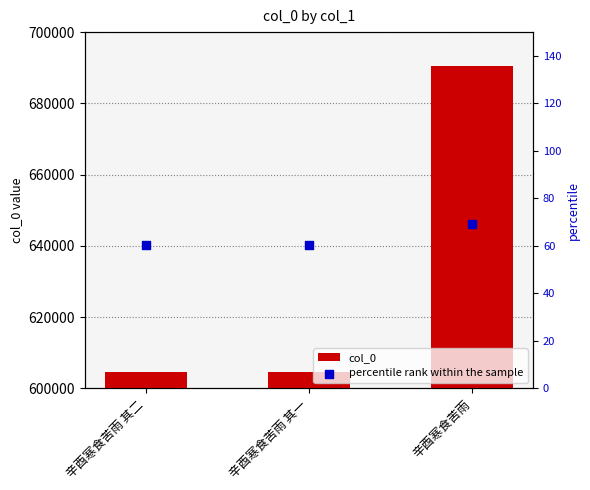

Is the value of col_0 at 辛酉寒食苦雨 其二 greater than the value of percentile rank within the sample at 辛酉寒食苦雨 其一?

Yes